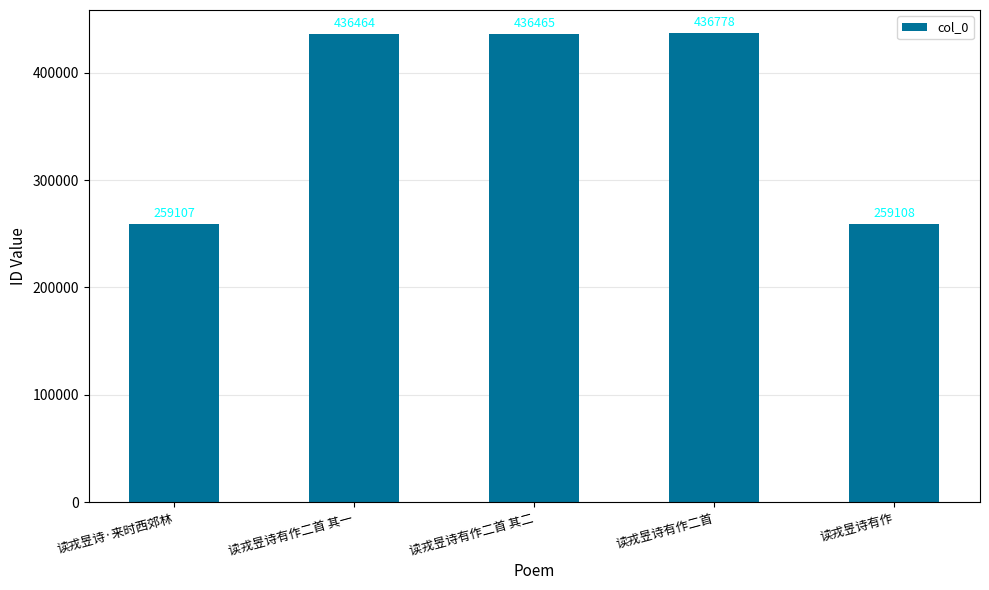

List the labels in order of value, smallest first.

读戎昱诗·来时西郊林, 读戎昱诗有作, 读戎昱诗有作二首 其一, 读戎昱诗有作二首 其二, 读戎昱诗有作二首